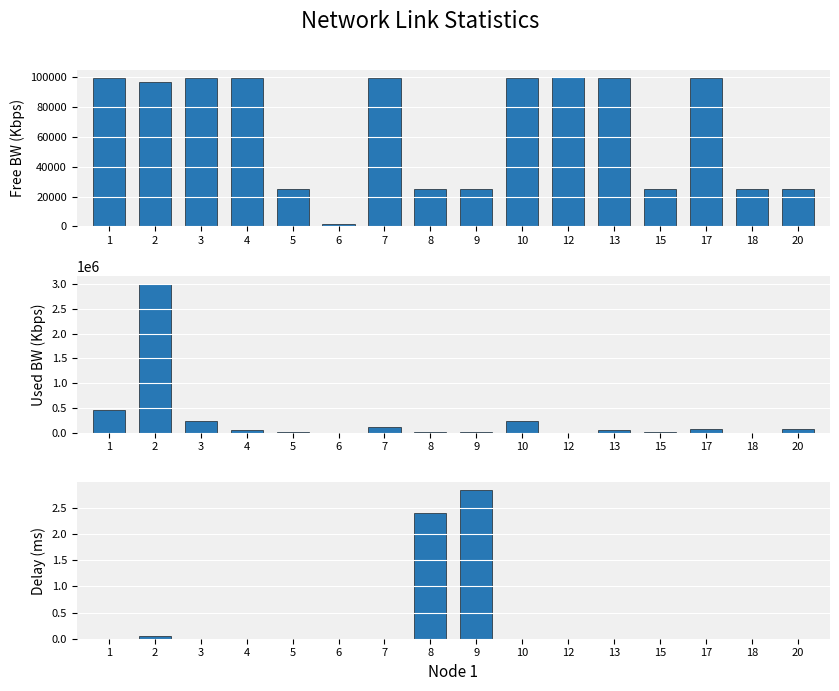

What is the maximum value for free_bw?

99999.8